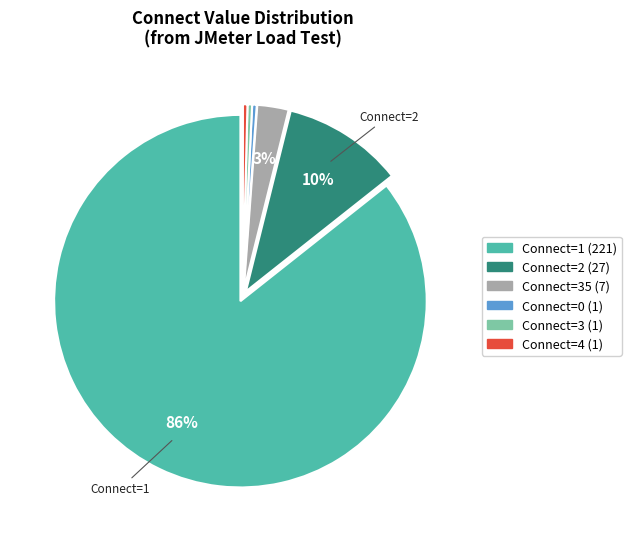

Does any single category account for the majority?

Yes